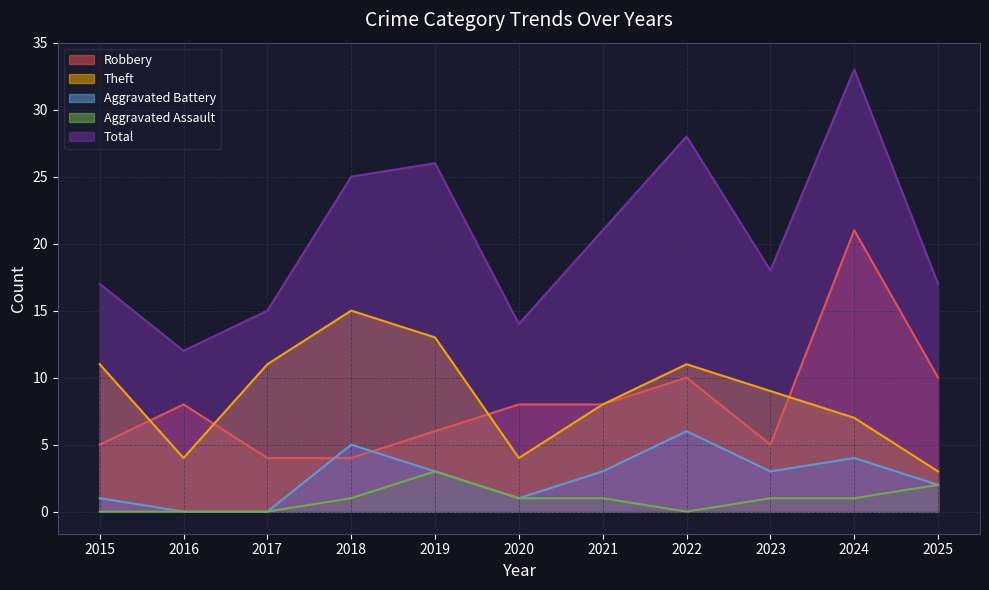

What is the spread (max minus min) of values at 2023?

17